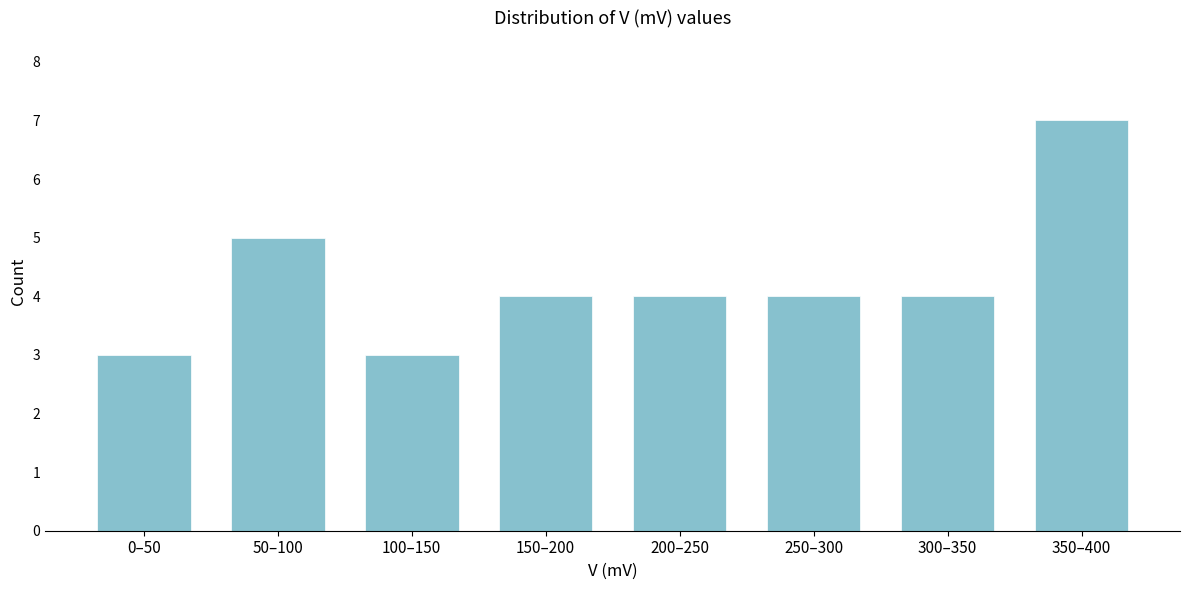

Reading left to right, list all the values displayed in this chart.

3	5	3	4	4	4	4	7